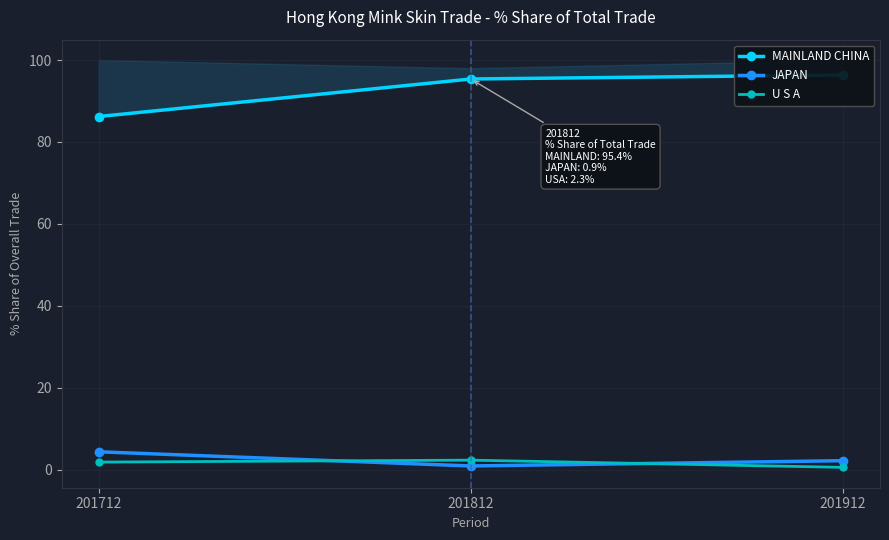

How many data points in MAINLAND CHINA are less than 95?

1